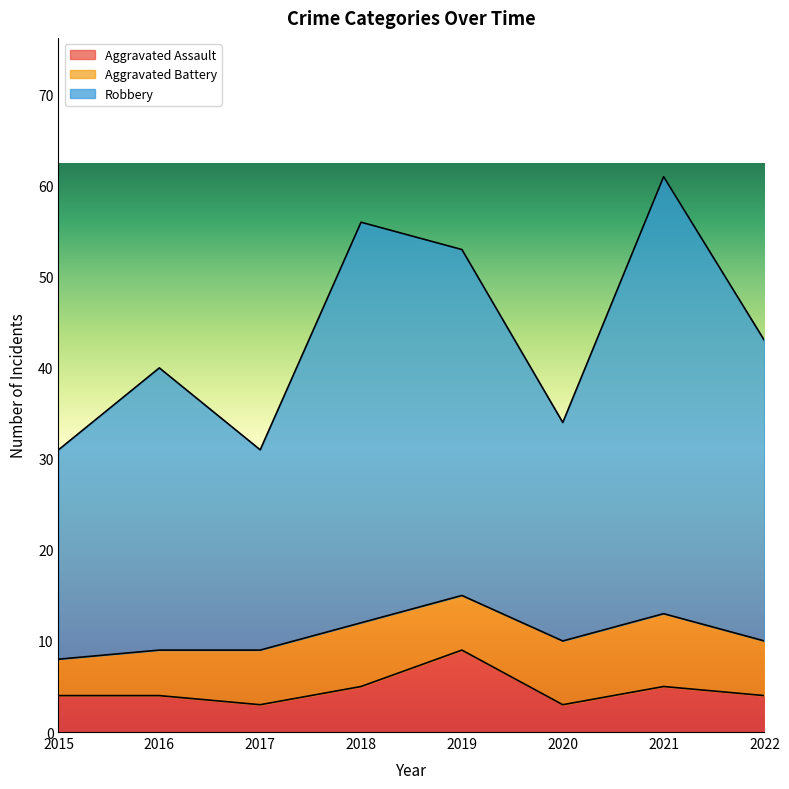

In Aggravated Assault, how many points are lower than both neighbors (excluding endpoints)?

2